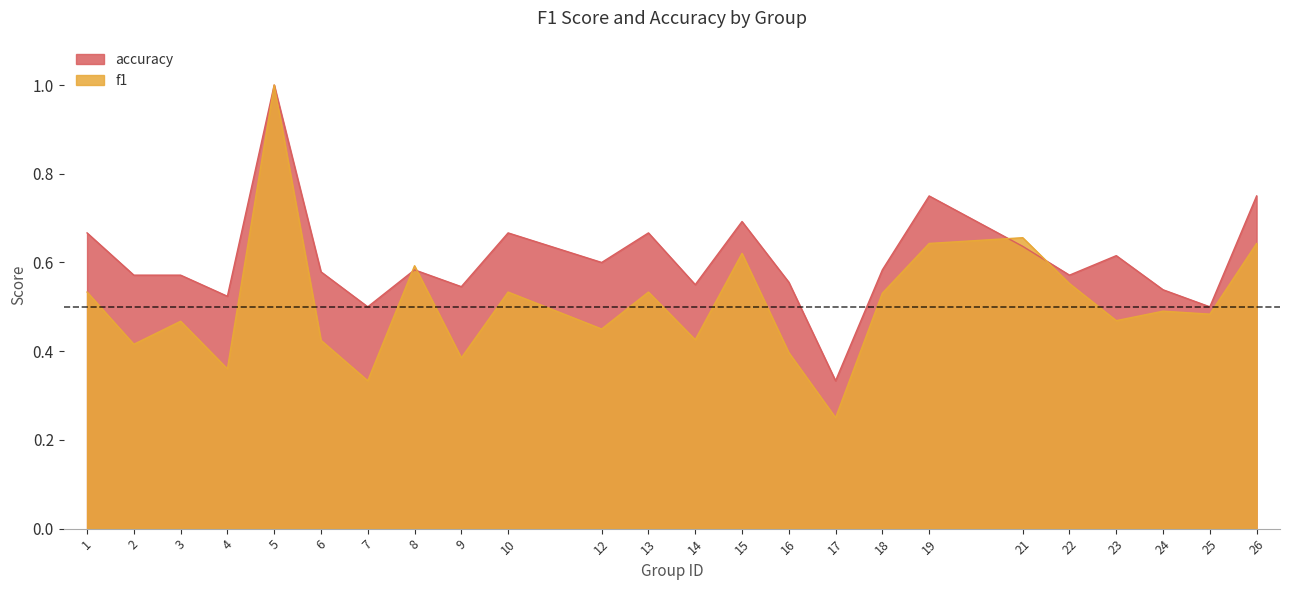

What is the value of the accuracy point at the 19th from the left?

0.6